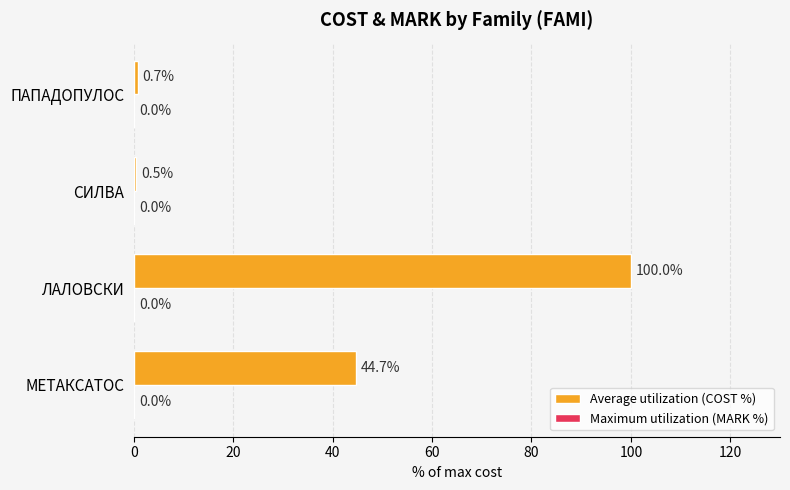

Does the chart contain any negative values?

No